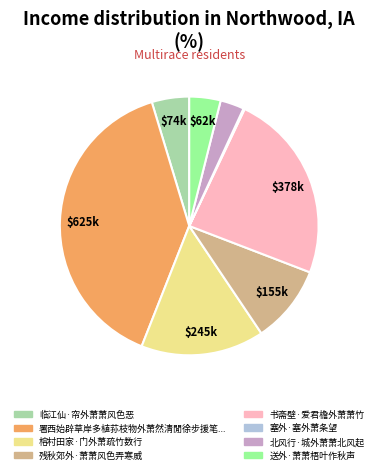

Is there any slice that represents more than half of the pie?

No